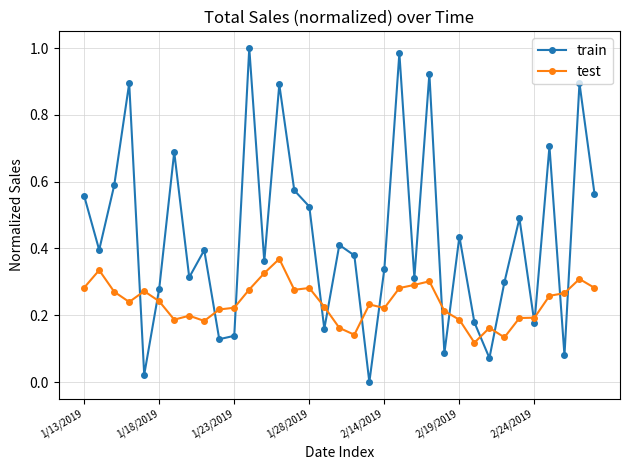

List the series in order of their peak value, highest first.

train, test